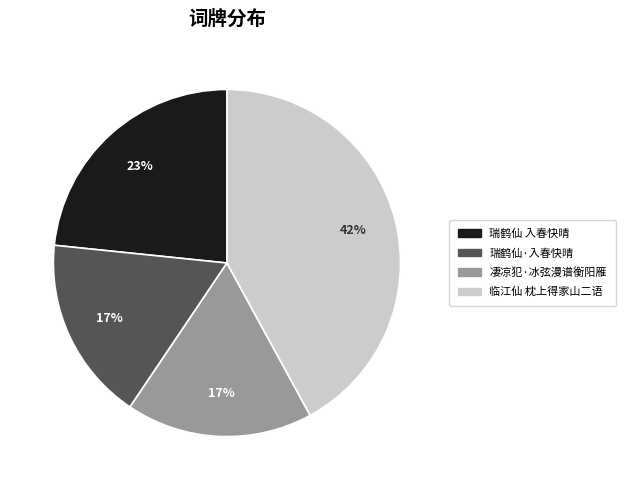

Does any single category account for the majority?

No